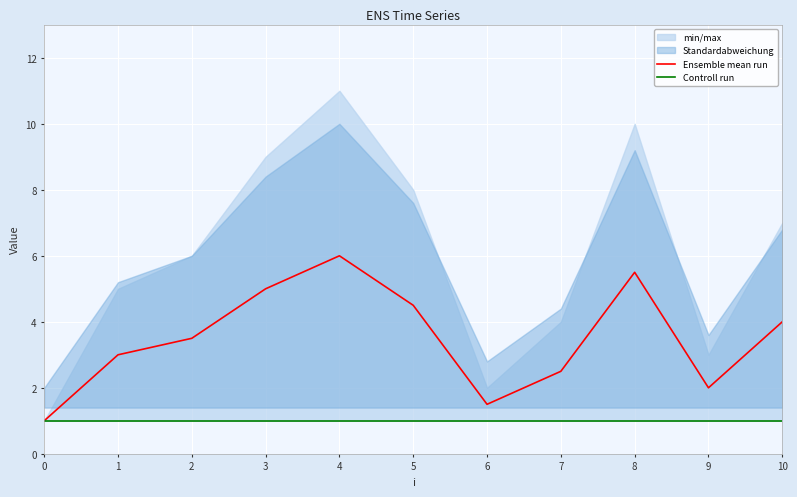

At how many categories does at least one series exceed 2?

8